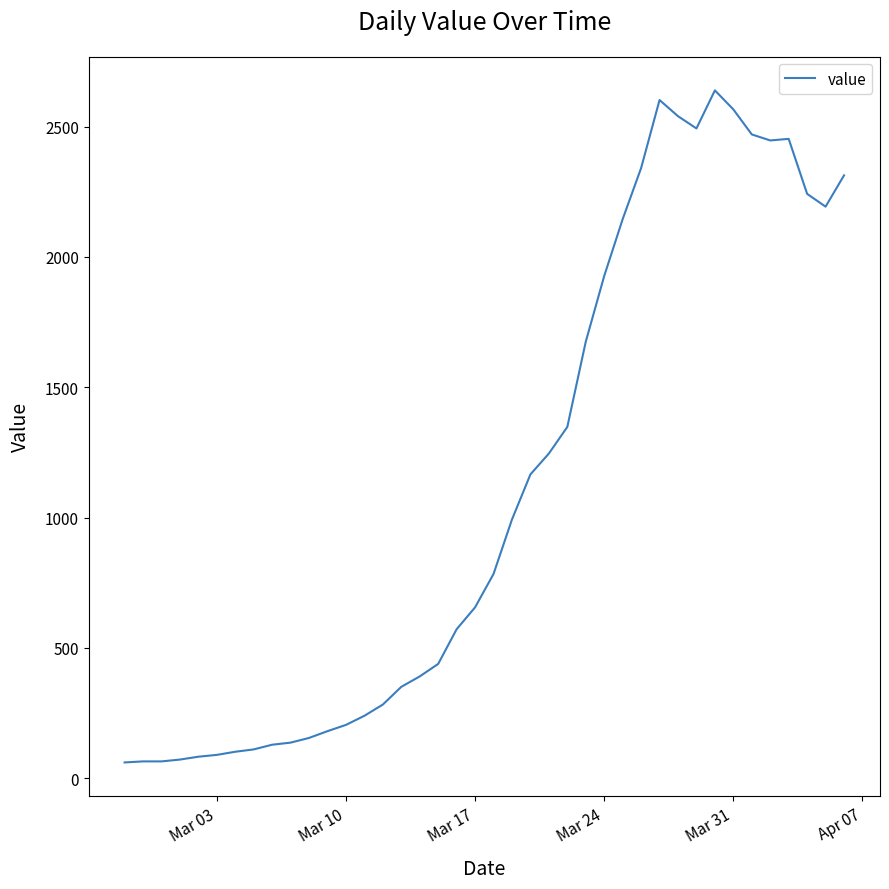

What is the greatest value displayed?

2639